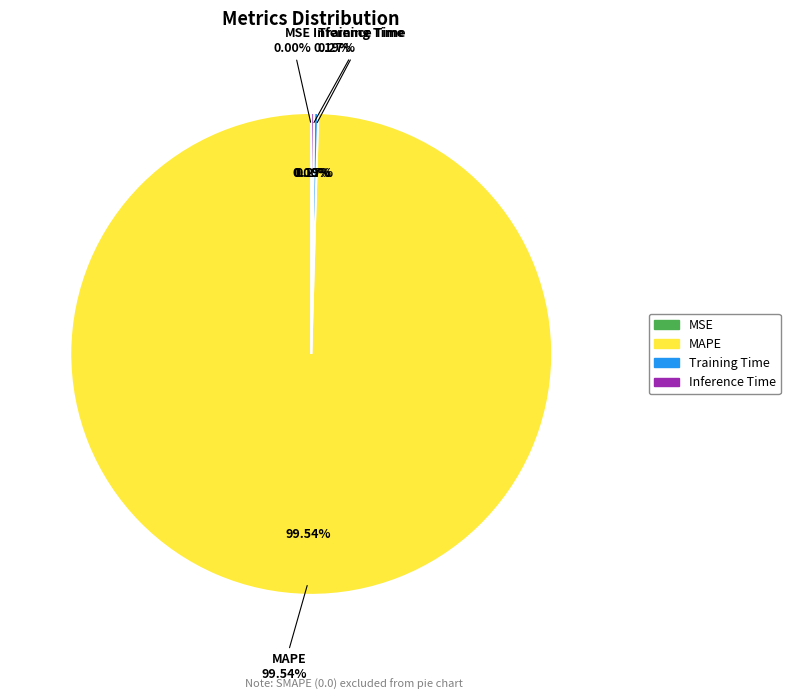

Does MAPE account for over 50% of the chart?

Yes